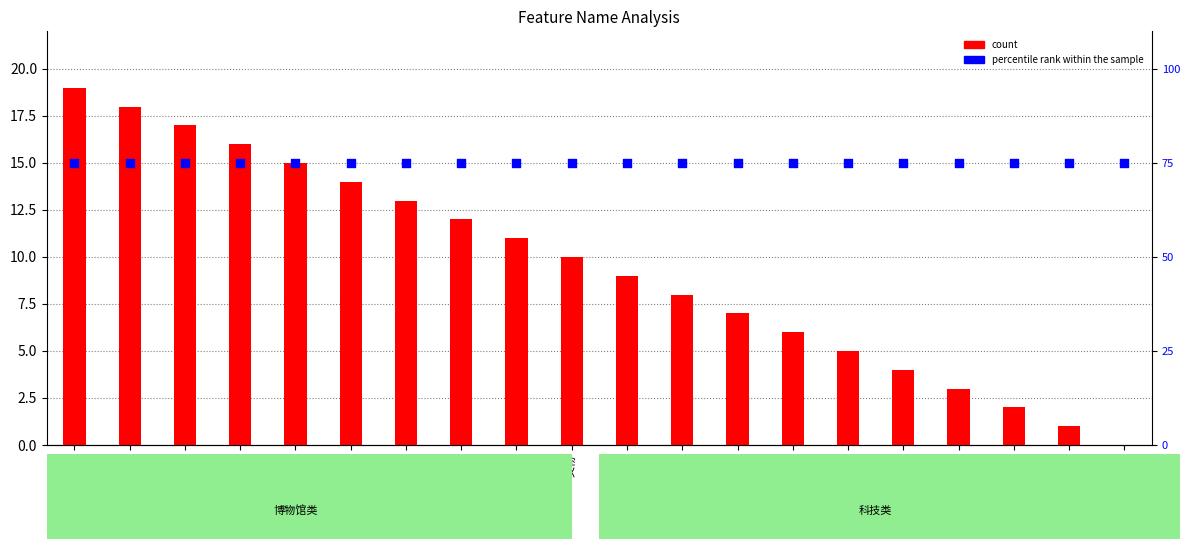

What are all the series names shown in the legend?

count, percentile rank within the sample